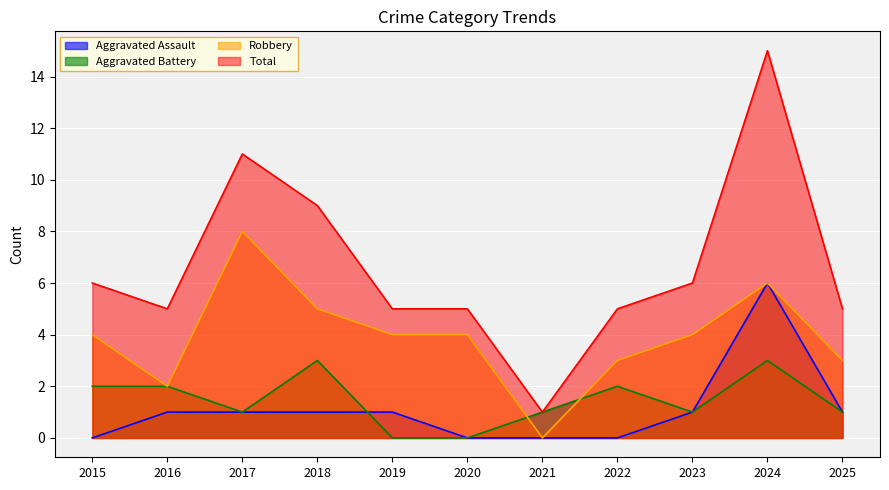

True or false: Total and Aggravated Assault intersect in this chart.

False